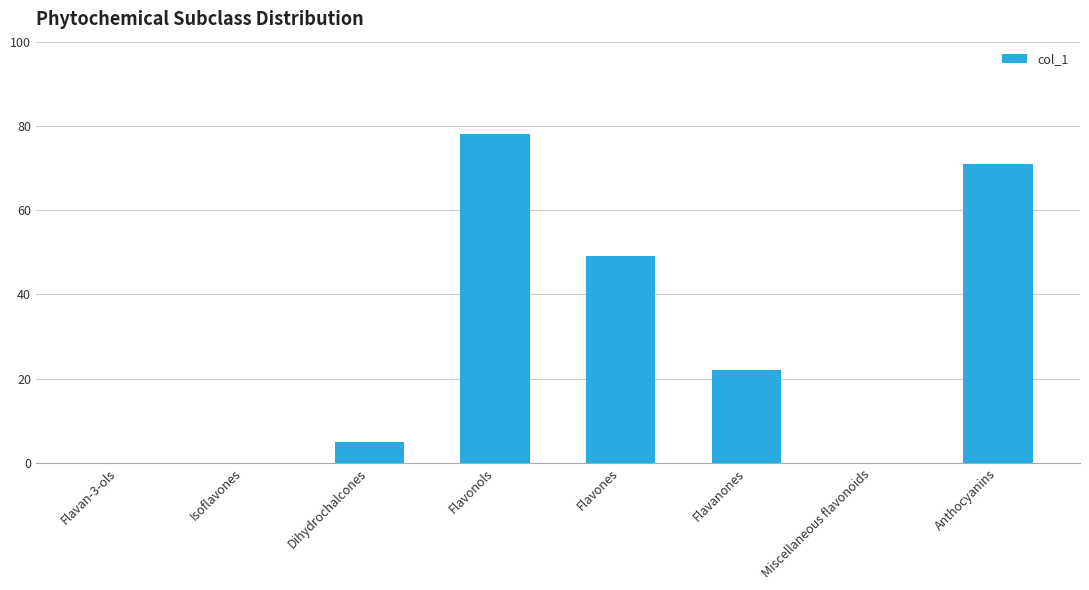

Reading left to right, extract all data points from this chart.

Flavan-3-ols=0	Isoflavones=0	Dihydrochalcones=5	Flavonols=78	Flavones=49	Flavanones=22	Miscellaneous flavonoids=0	Anthocyanins=71